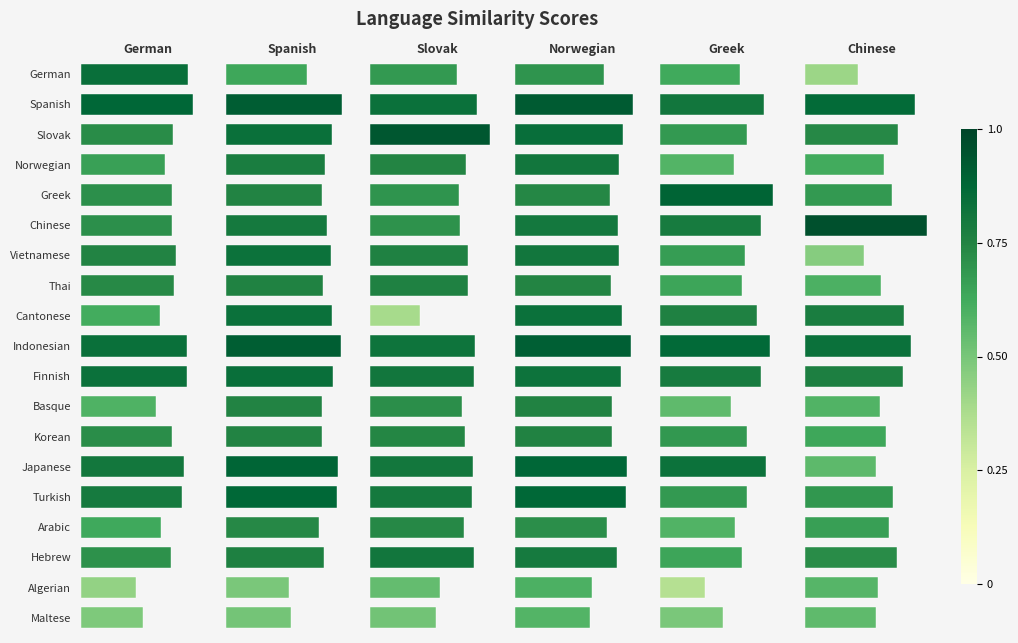

What is the total value across all series at Hebrew?

4.5